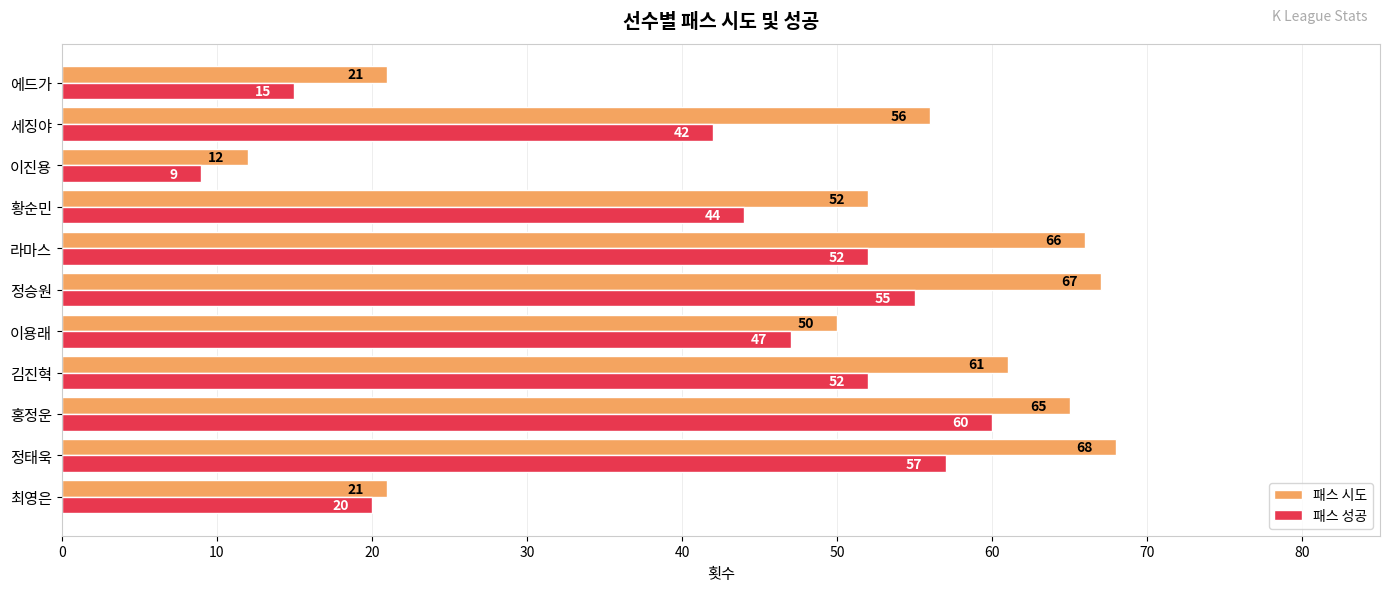

Which series changed the most between 홍정운 and 김진혁?

패스 성공